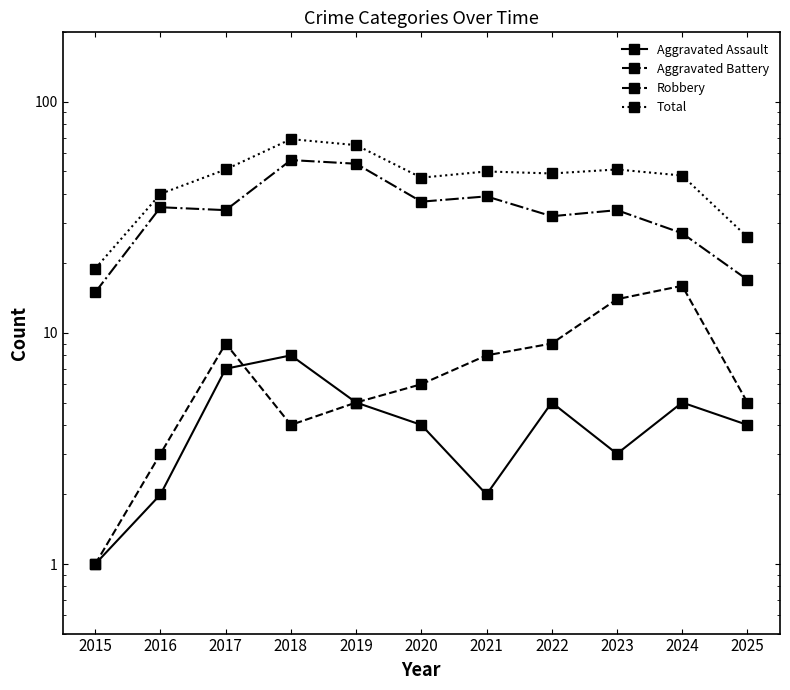

What is the average value of the Total series?

47